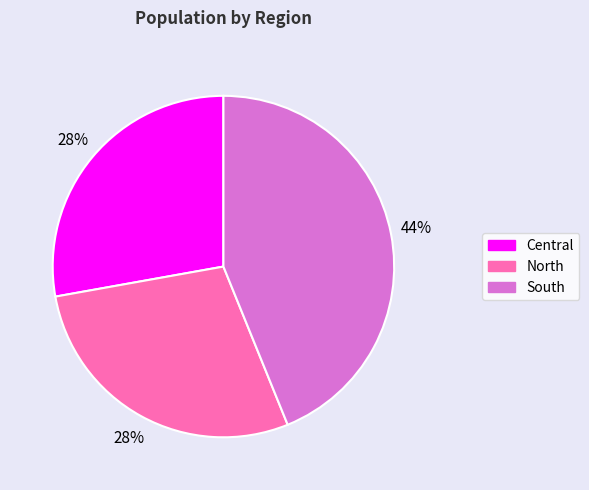

Is there a majority slice in this chart?

No